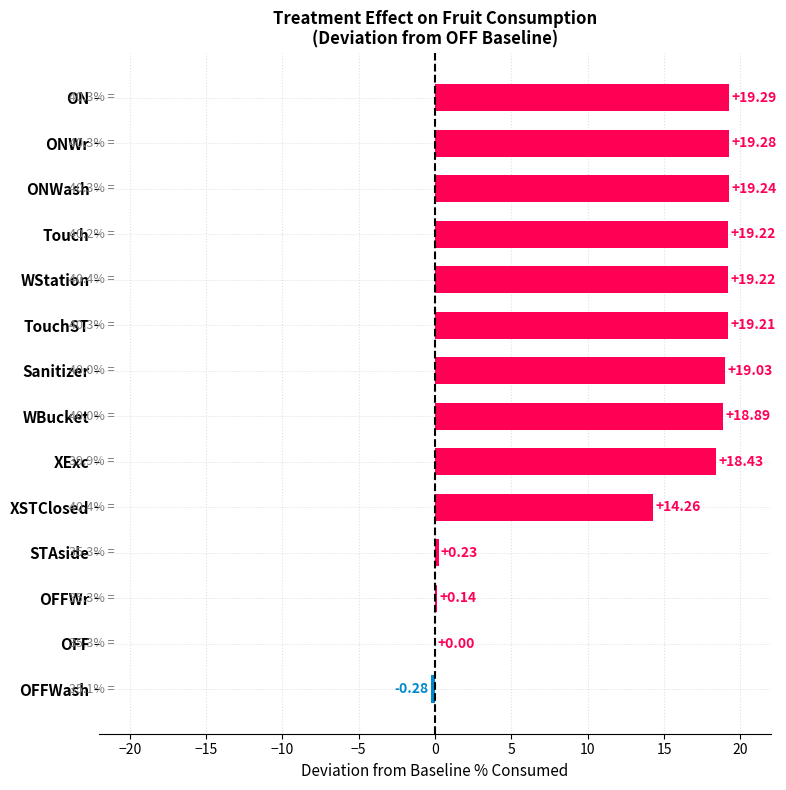

What is the sum of all values?

186.2